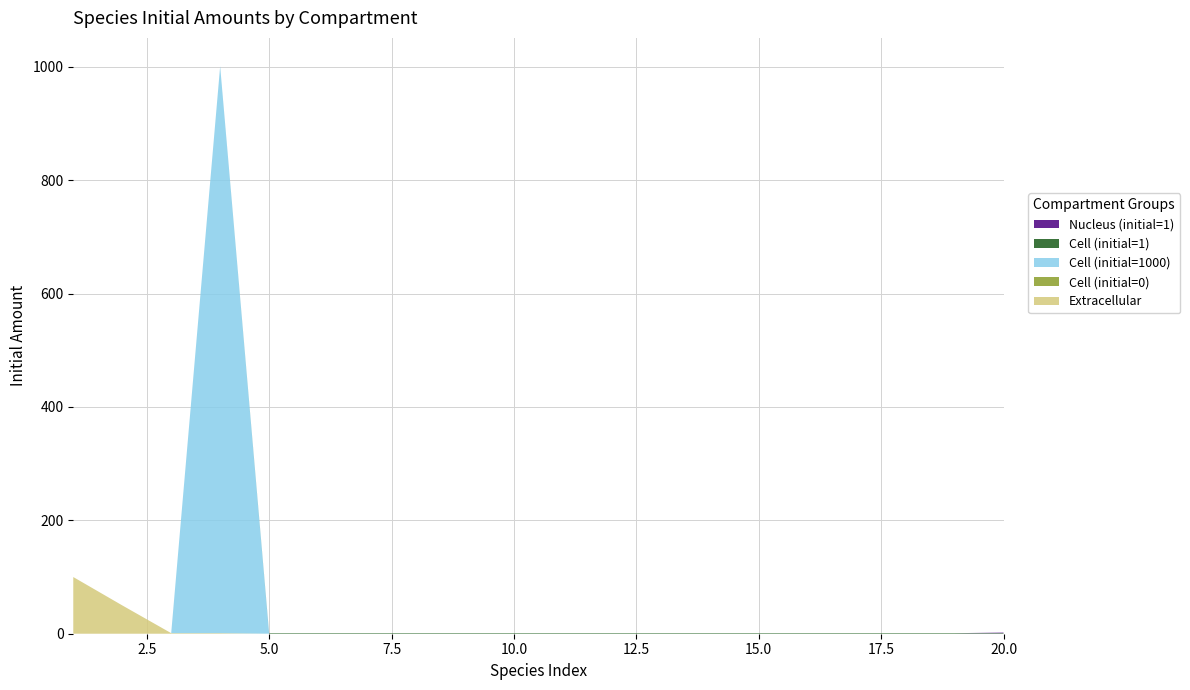

Reading left to right, extract all data points from this chart.

Extracellular: 1=100	2=50	3=1	4=1	5=0	6=0	7=0	8=0	9=0	10=0	11=0	12=0	13=0	14=0	15=0	16=0	17=0	18=0	19=0	20=0
Cell (initial=0): 1=0	2=0	3=0	4=0	5=0	6=0	7=0	8=0	9=0	10=0	11=0	12=0	13=0	14=0	15=0	16=0	17=0	18=0	19=0	20=0
Cell (initial=1000): 1=0	2=0	3=0	4=1000	5=0	6=0	7=0	8=0	9=0	10=0	11=0	12=0	13=0	14=0	15=0	16=0	17=0	18=0	19=0	20=0
Cell (initial=1): 1=0	2=0	3=0	4=0	5=1	6=1	7=1	8=1	9=1	10=1	11=1	12=1	13=1	14=1	15=1	16=1	17=1	18=1	19=1	20=1
Nucleus (initial=1): 1=0	2=0	3=0	4=0	5=0	6=0	7=0	8=0	9=0	10=0	11=0	12=0	13=0	14=0	15=0	16=0	17=0	18=0	19=0	20=1